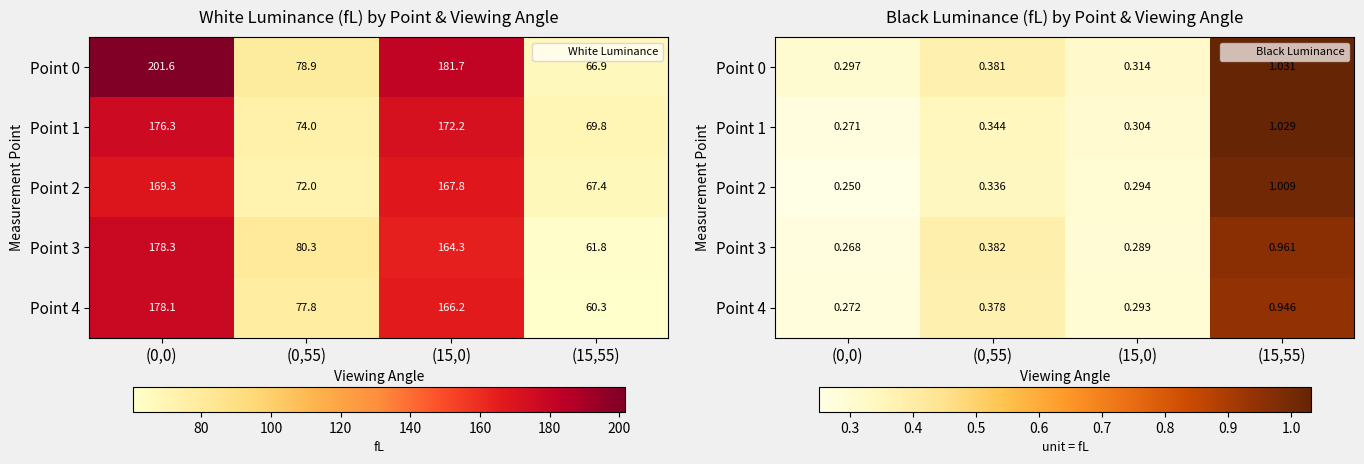

Is the value of Point 1 at (15,0) greater than the value of Point 4 at (0,55)?

No